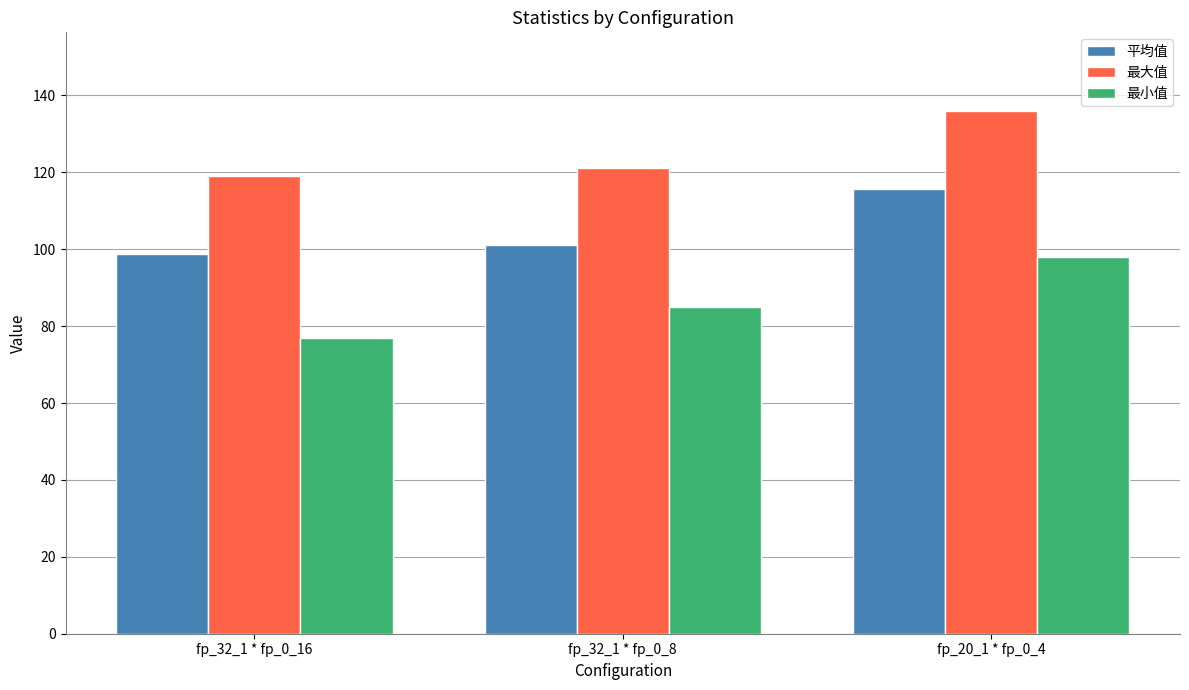

The 最大值 series shows 121.0 at fp_32_1 * fp_0_8. True or false?

True